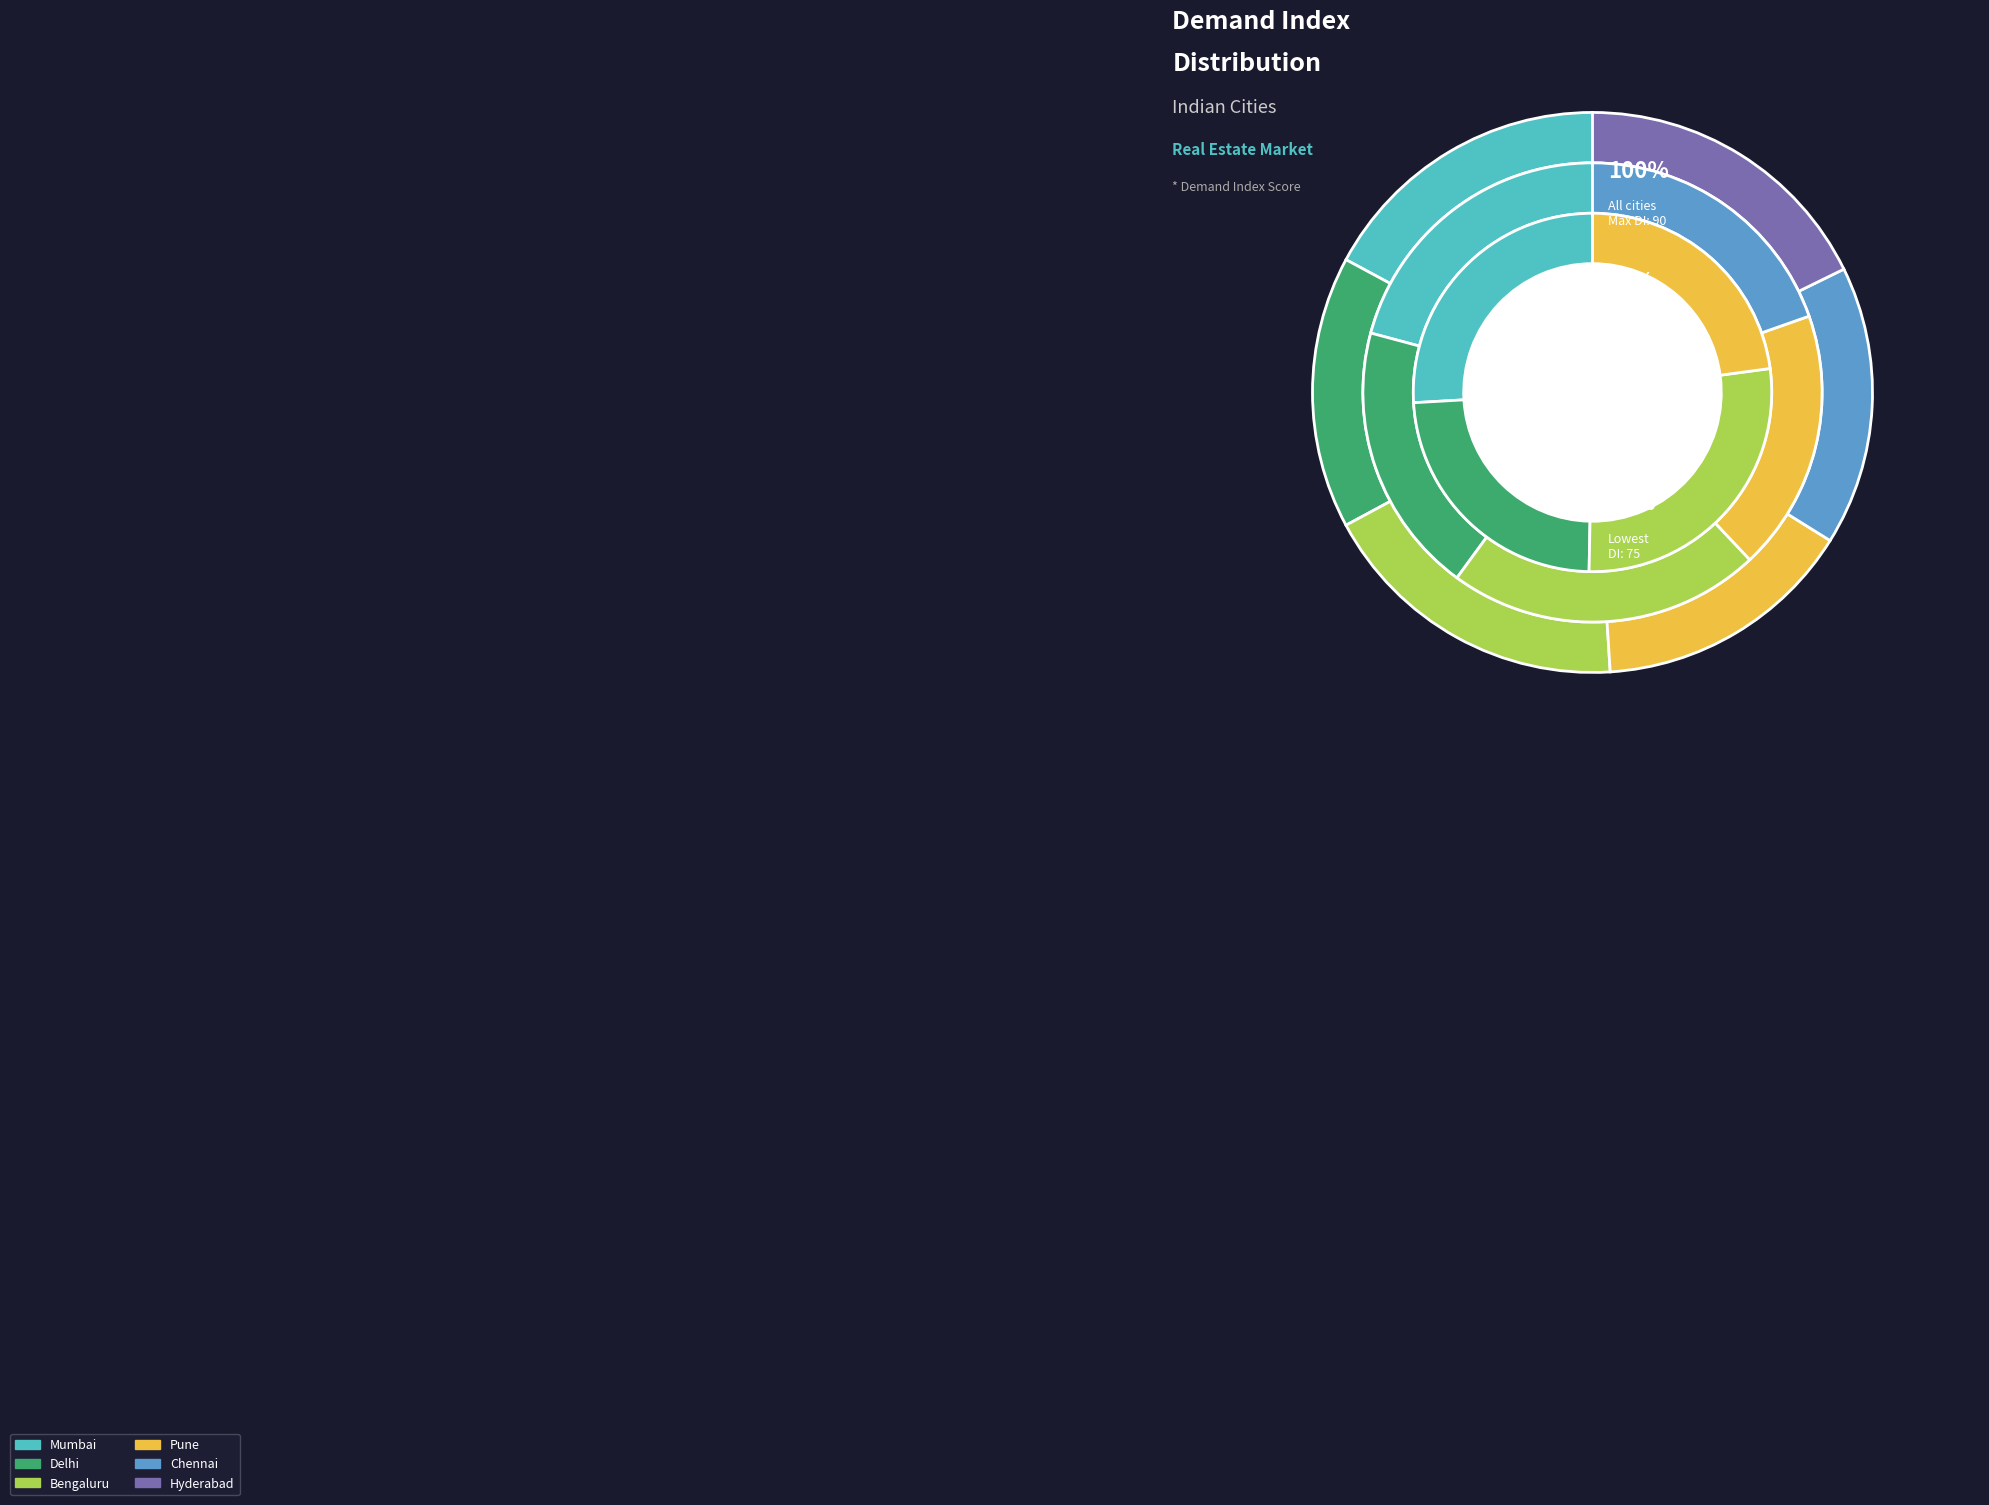

Does Pune represent more than half of the total?

No